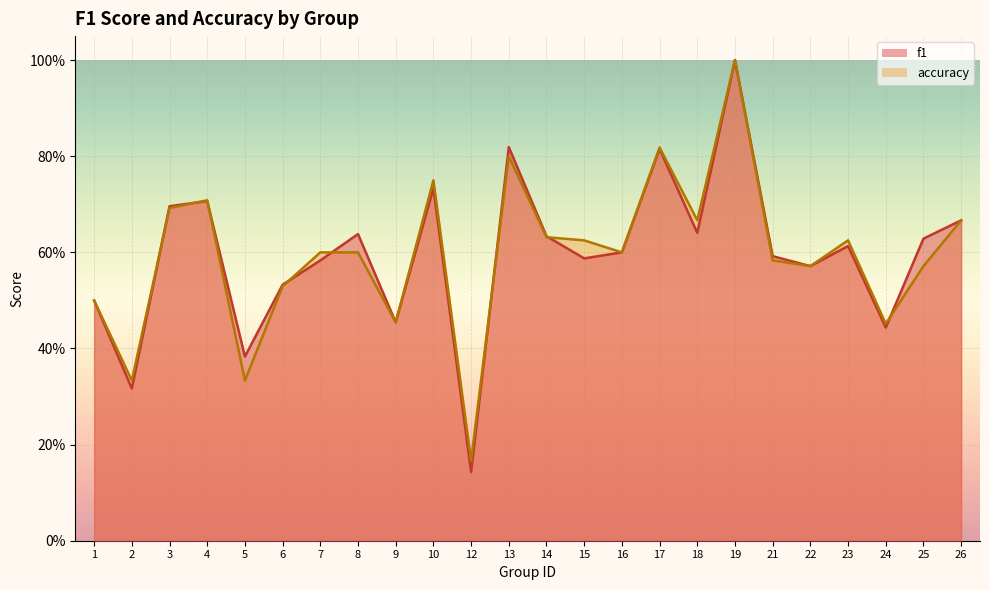

What is the value of the accuracy point at the 18th from the left?

1.0